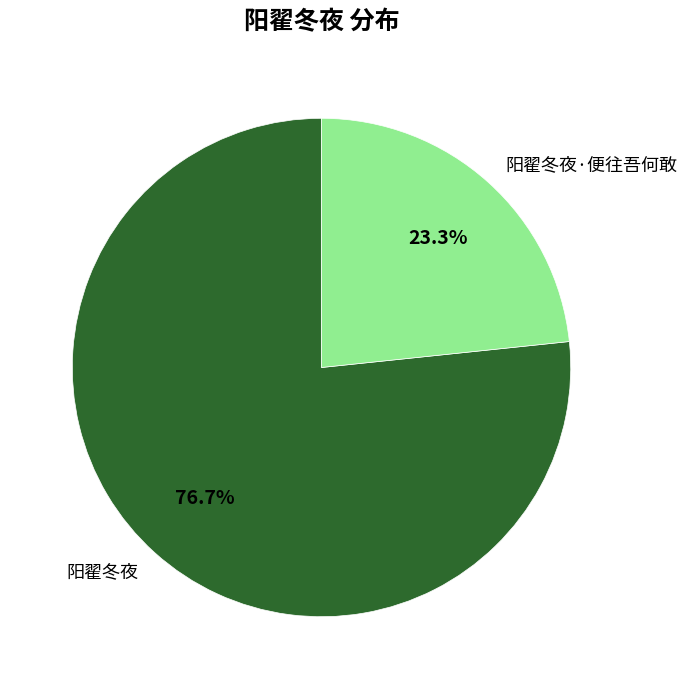

To the nearest percent, what percentage of the pie is 阳翟冬夜·便往吾何敢?

23%